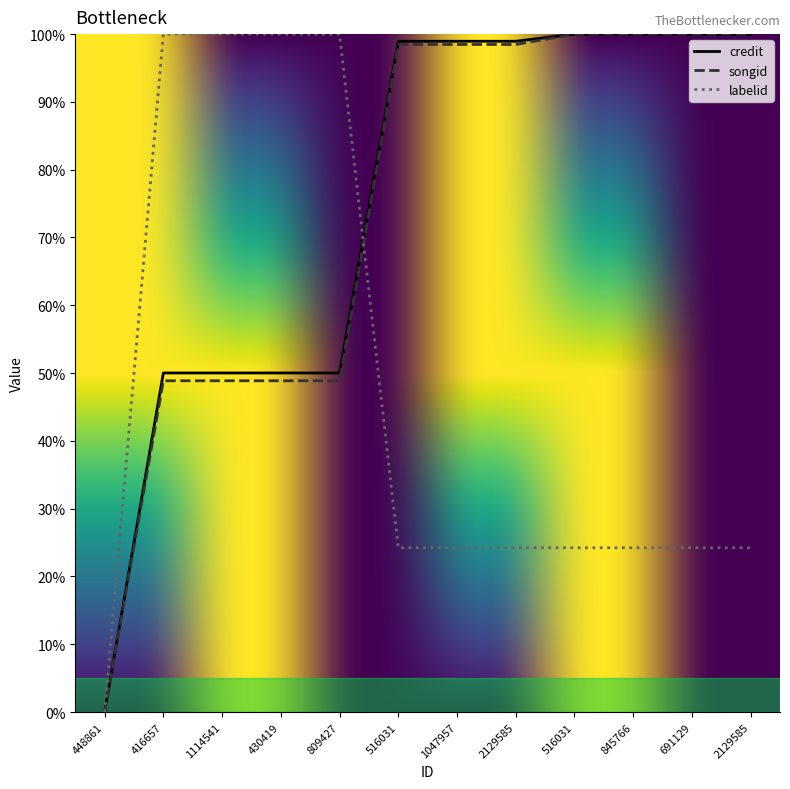

True or false: songid and labelid cross at least once.

True